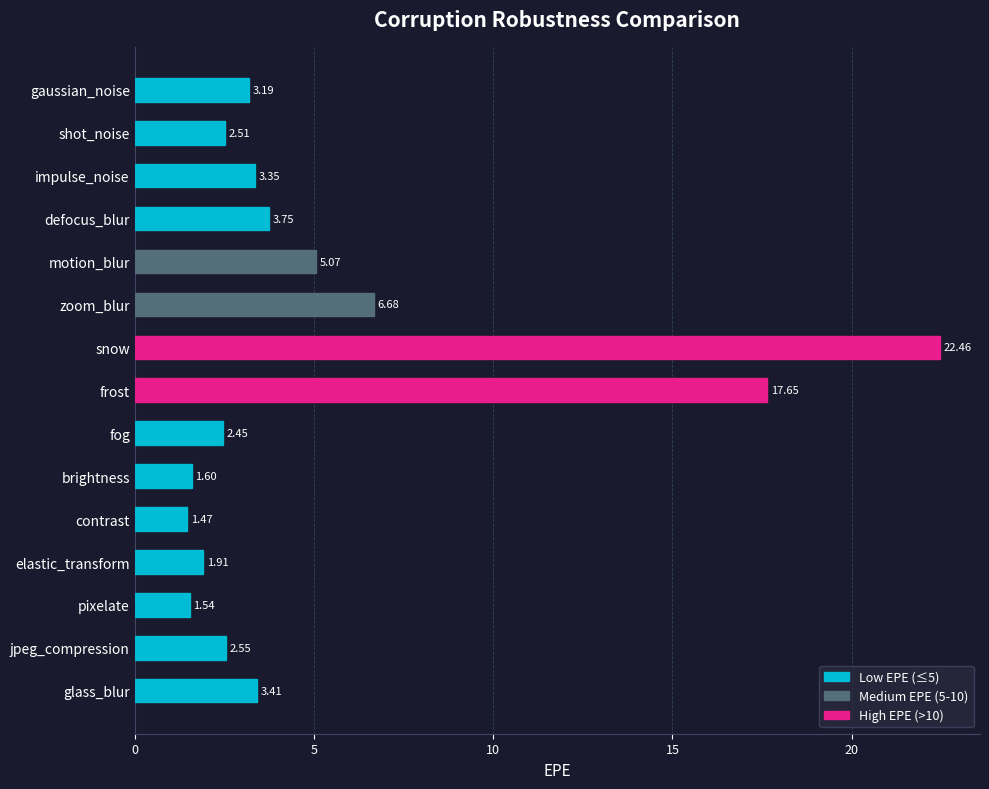

What is the label of the 1st bar from the top?

gaussian_noise